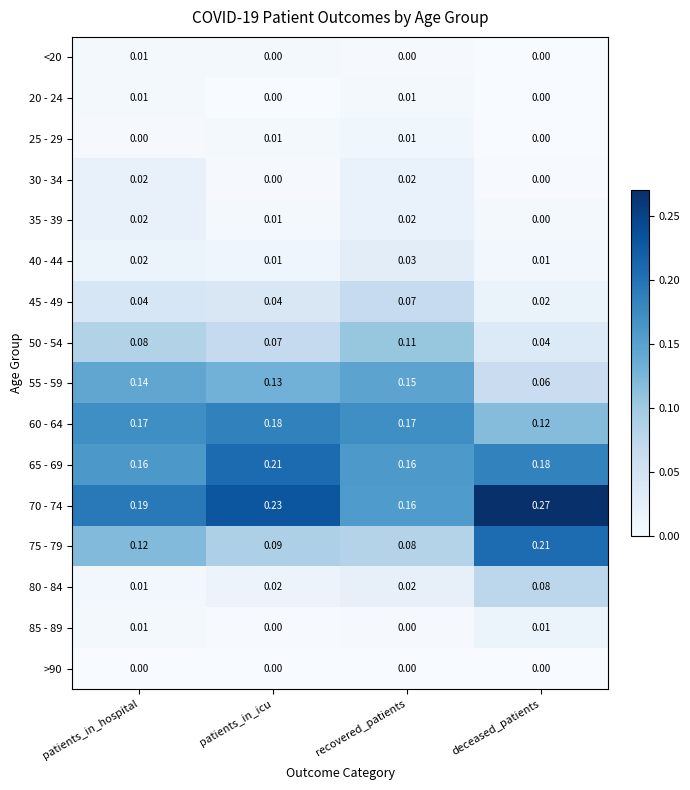

Which label corresponds to the largest value in the chart?

deceased_patients